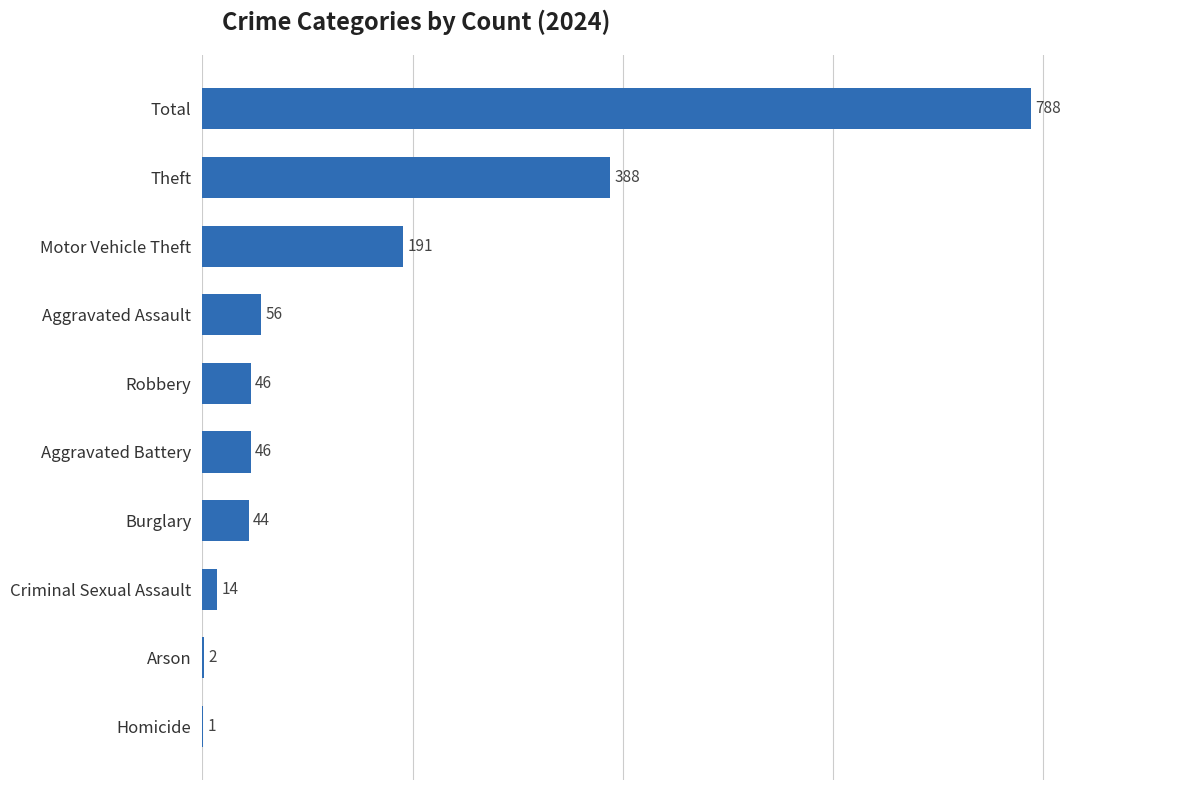

What is the sum of the values at Motor Vehicle Theft and Burglary?

235